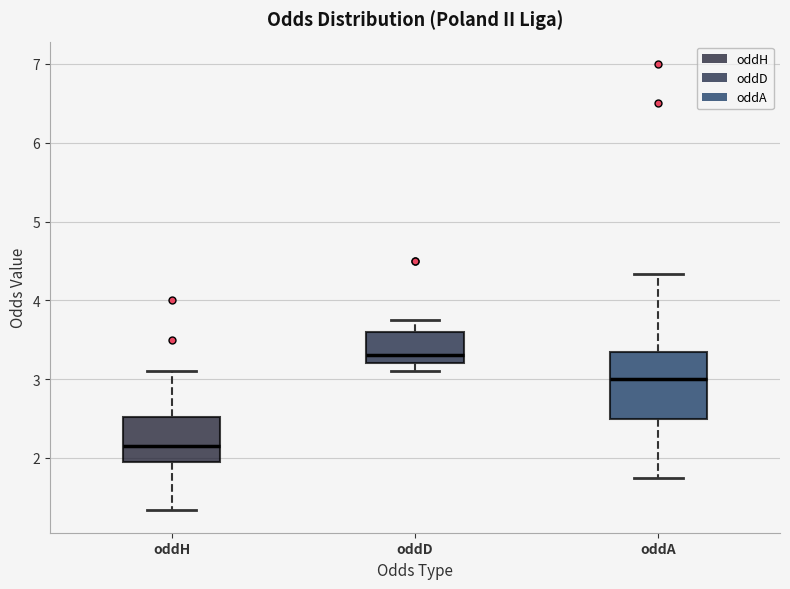

Which box is the tallest, from its lower edge to its upper edge?

oddA